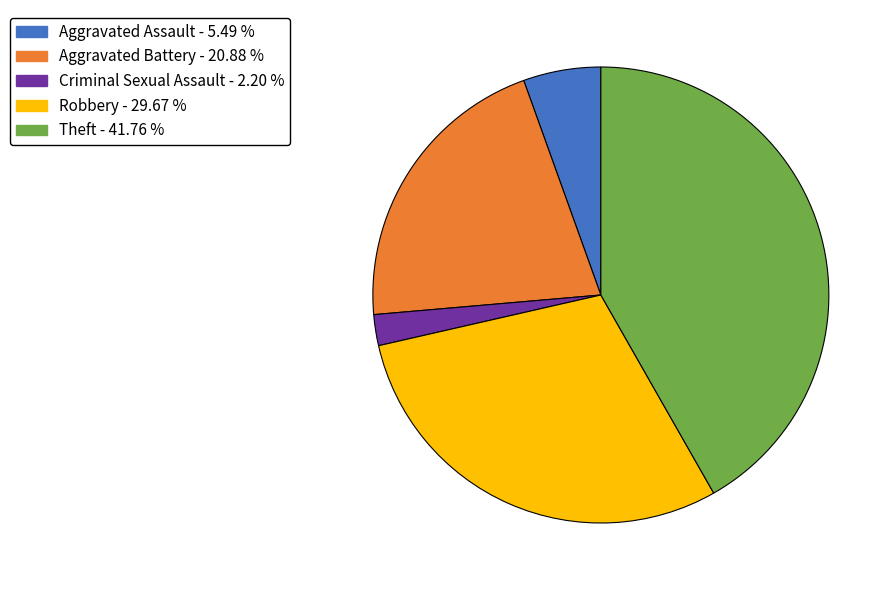

Is there any slice that represents more than half of the pie?

No